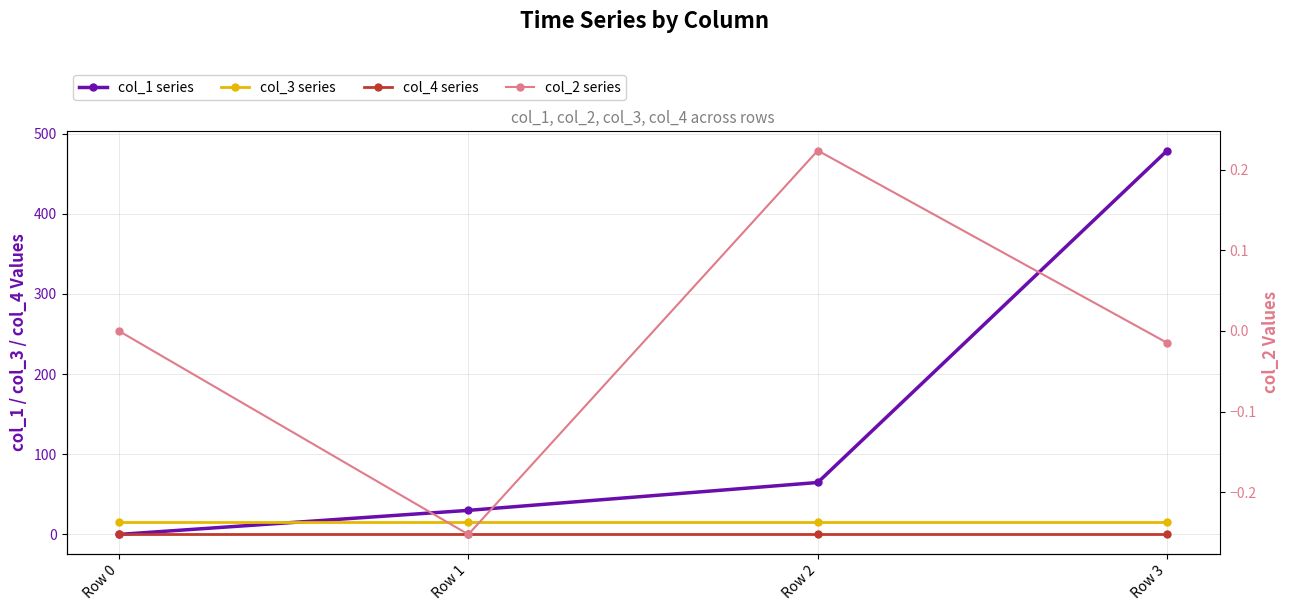

Reading left to right, list all the values displayed in this chart.

col_1 series: Row 0=0.0	Row 1=30.0	Row 2=64.8	Row 3=478.8
col_3 series: Row 0=16.0	Row 1=16.0	Row 2=16.0	Row 3=16.0
col_4 series: Row 0=0.0	Row 1=0.0	Row 2=0.0	Row 3=0.0
col_2 series: Row 0=0.0	Row 1=-0.3	Row 2=0.2	Row 3=-0.0